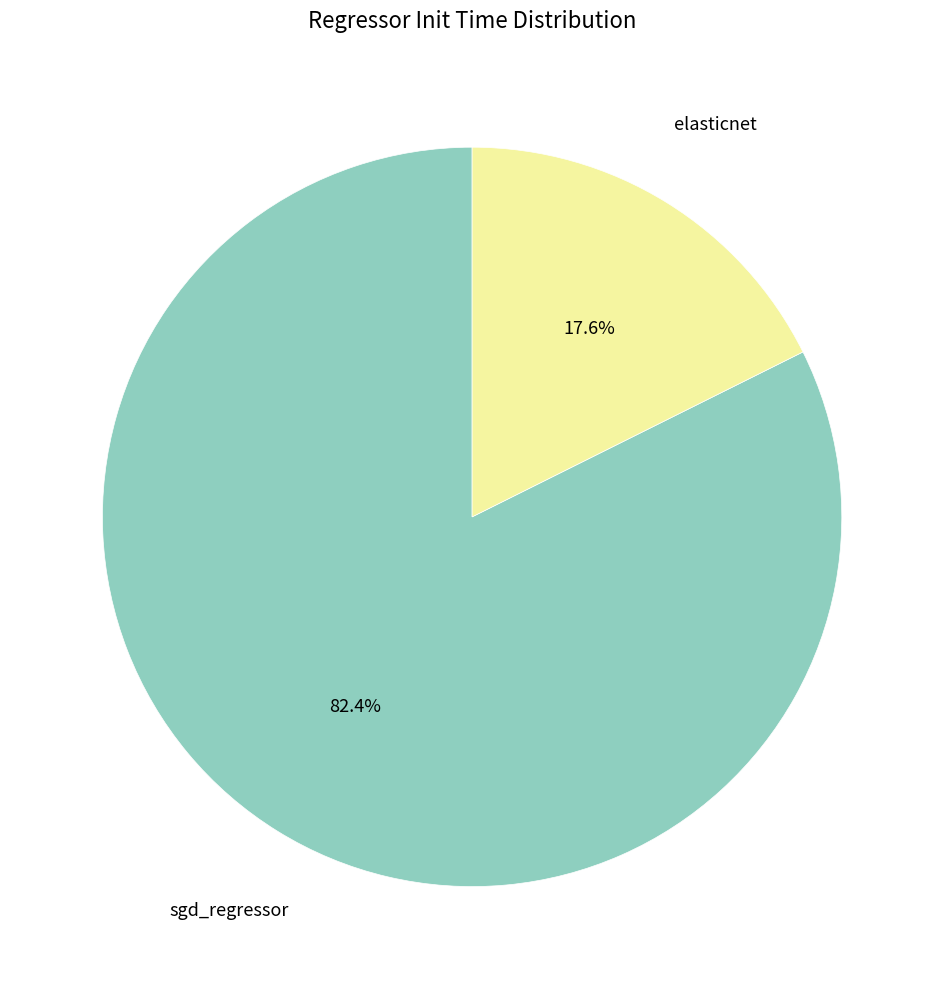

Does any single category account for the majority?

Yes